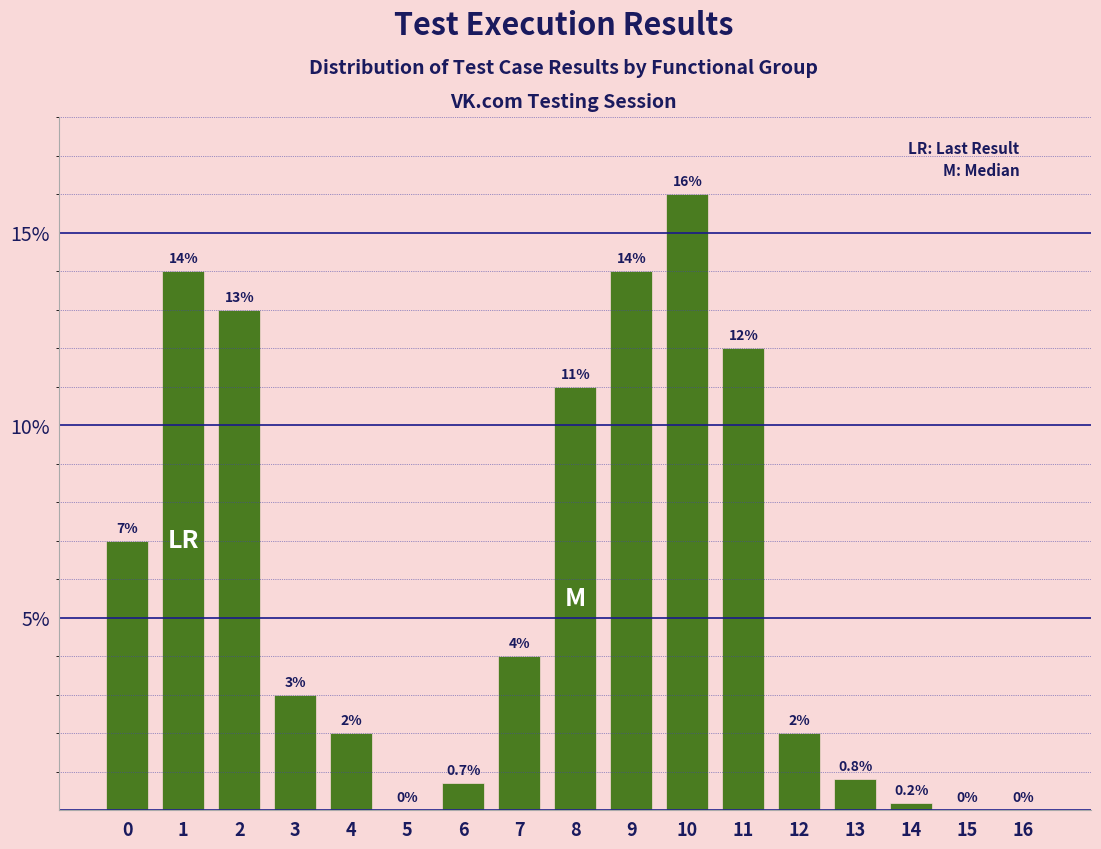

Which label corresponds to the largest value in the chart?

10